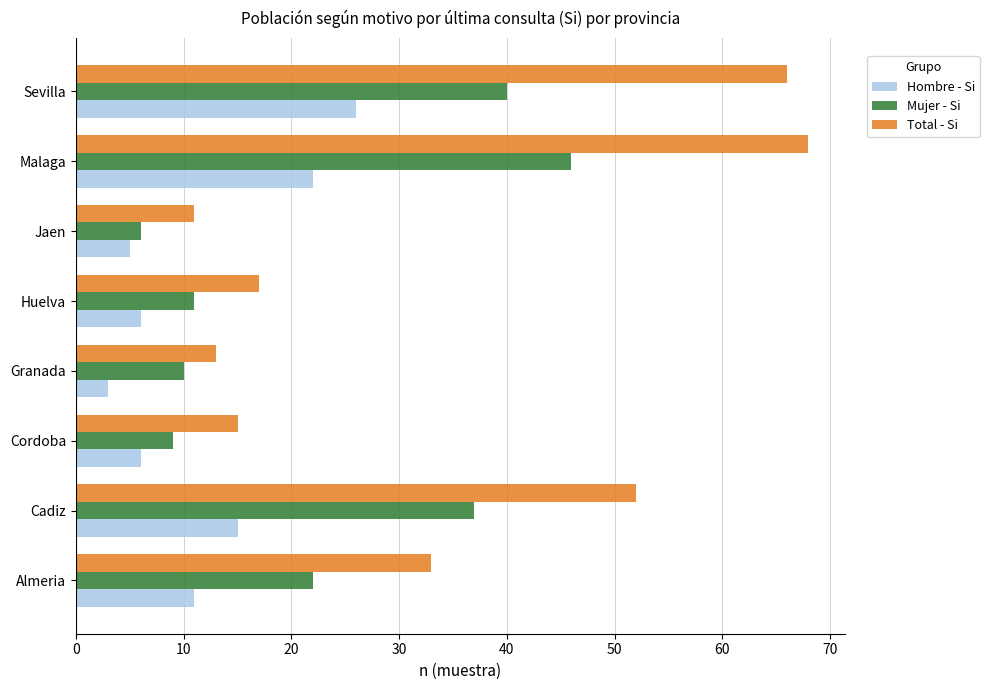

What is the difference between the maximum and minimum values in the Hombre - Si series?

23